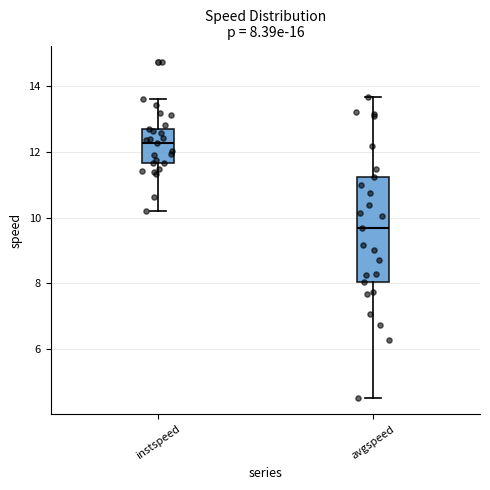

Which box is the tallest, from its lower edge to its upper edge?

avgspeed